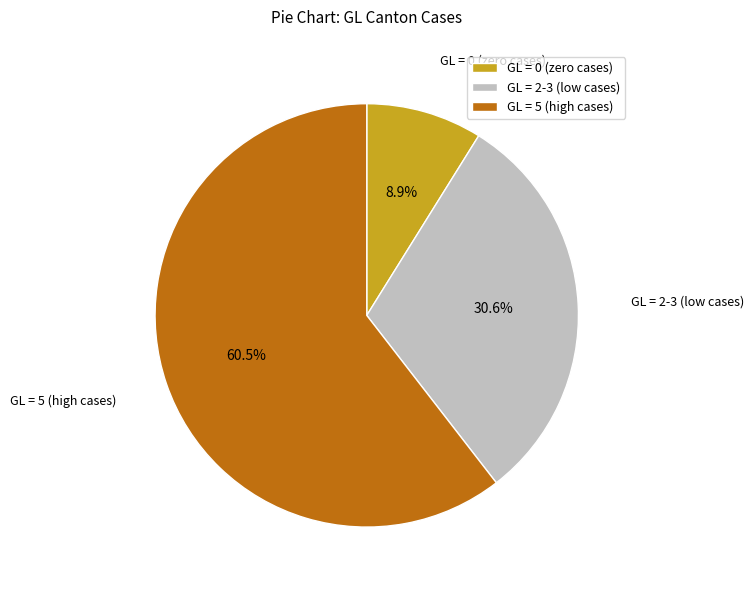

Is there any slice that represents more than half of the pie?

Yes